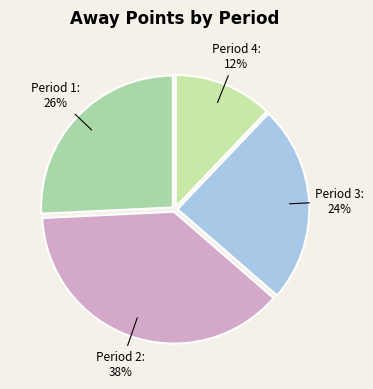

Rank the categories by value from lowest to highest.

Period 4, Period 3, Period 1, Period 2